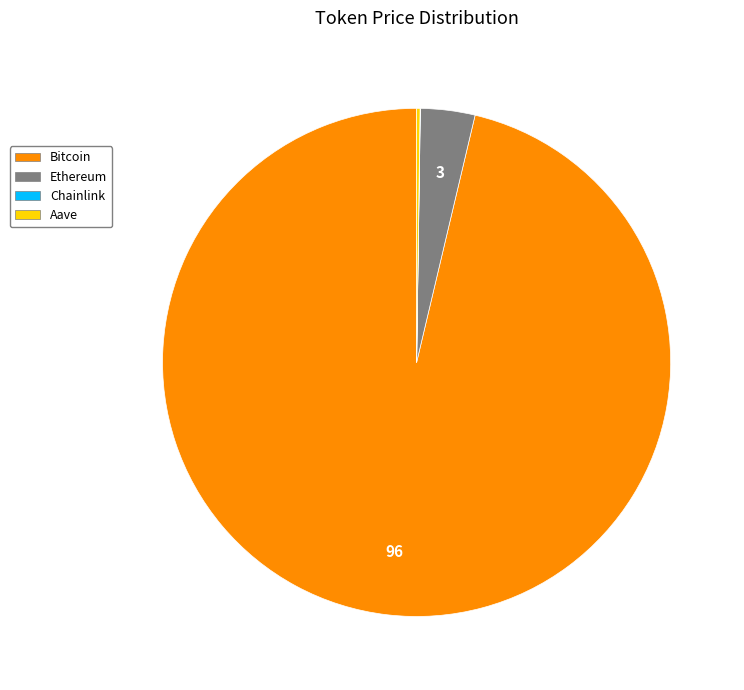

What is the largest slice in the pie chart?

Bitcoin